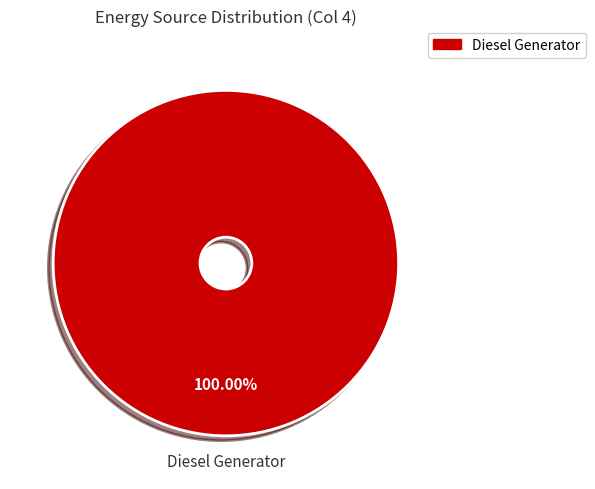

Count the number of slices in the pie.

1